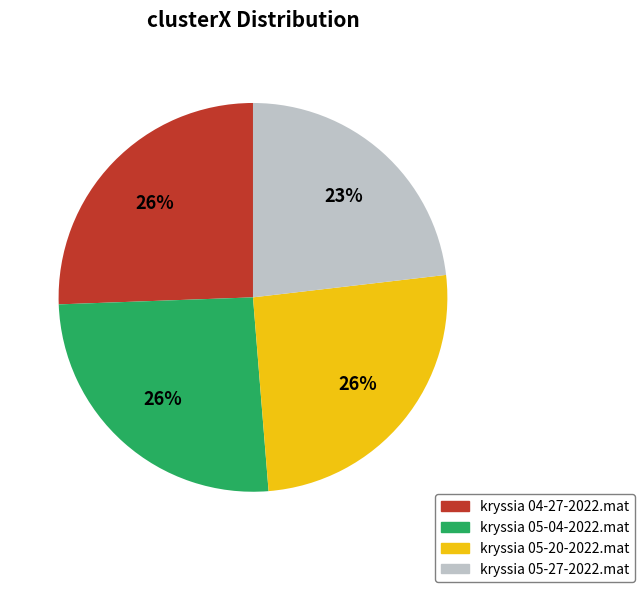

Does kryssia 05-20-2022.mat represent more than half of the total?

No